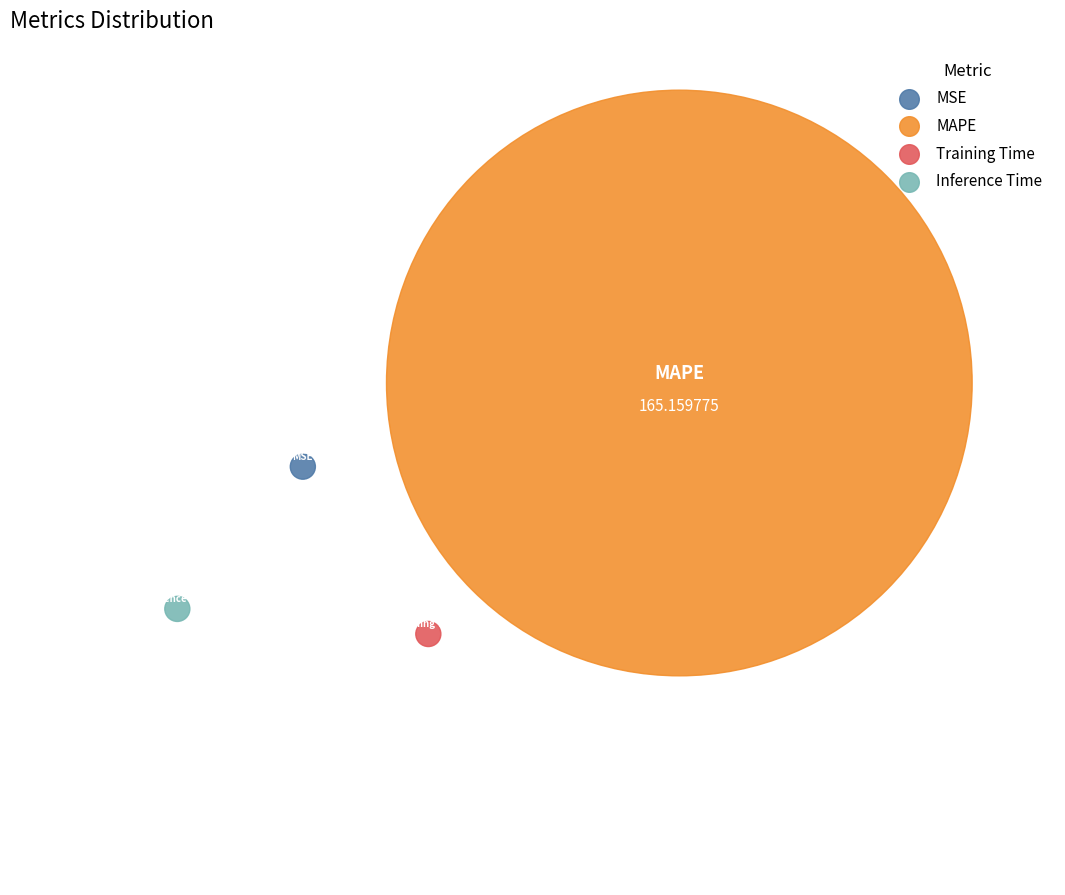

How much of the chart is everything except MSE?

100.0%